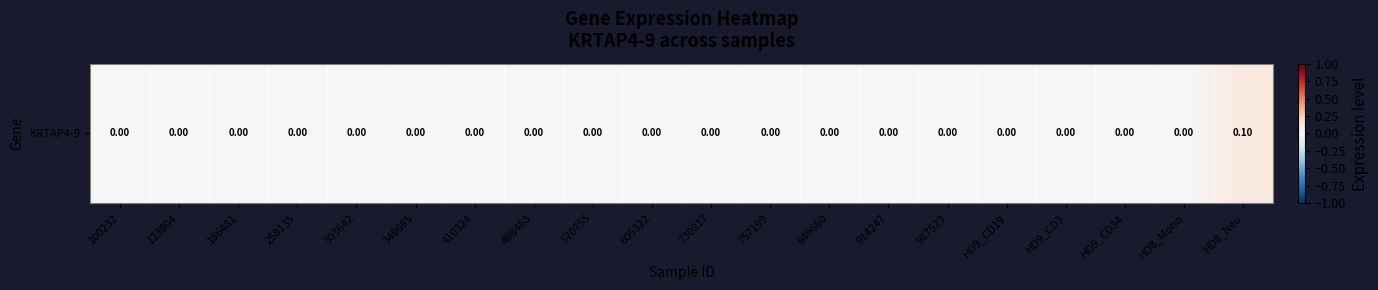

Between HD8_Mono and 100232, which is larger?

HD8_Mono